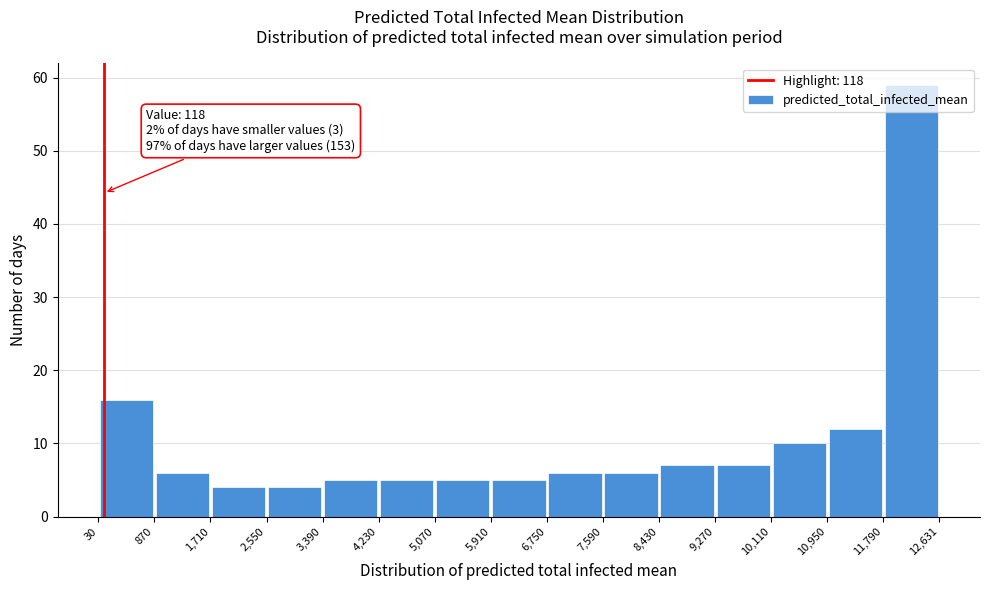

Which range on the x-axis has the tallest bar?

11,790 to 12,631